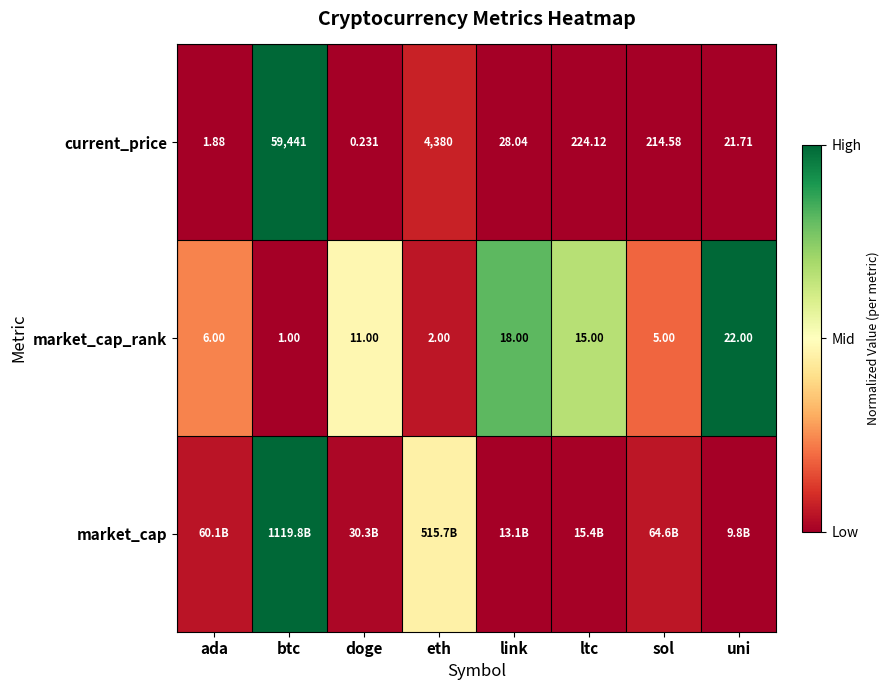

Where is current_price nearest to the value 29720?

eth